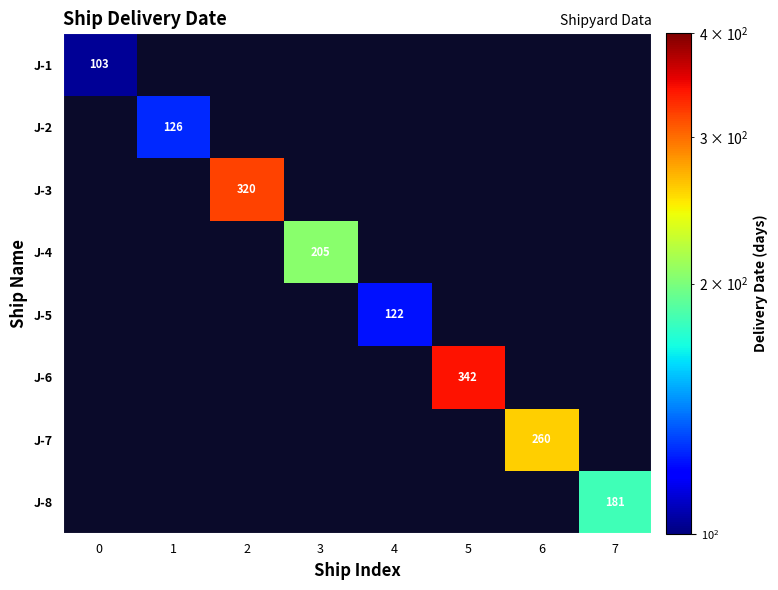

Count the number of data series in this chart.

8